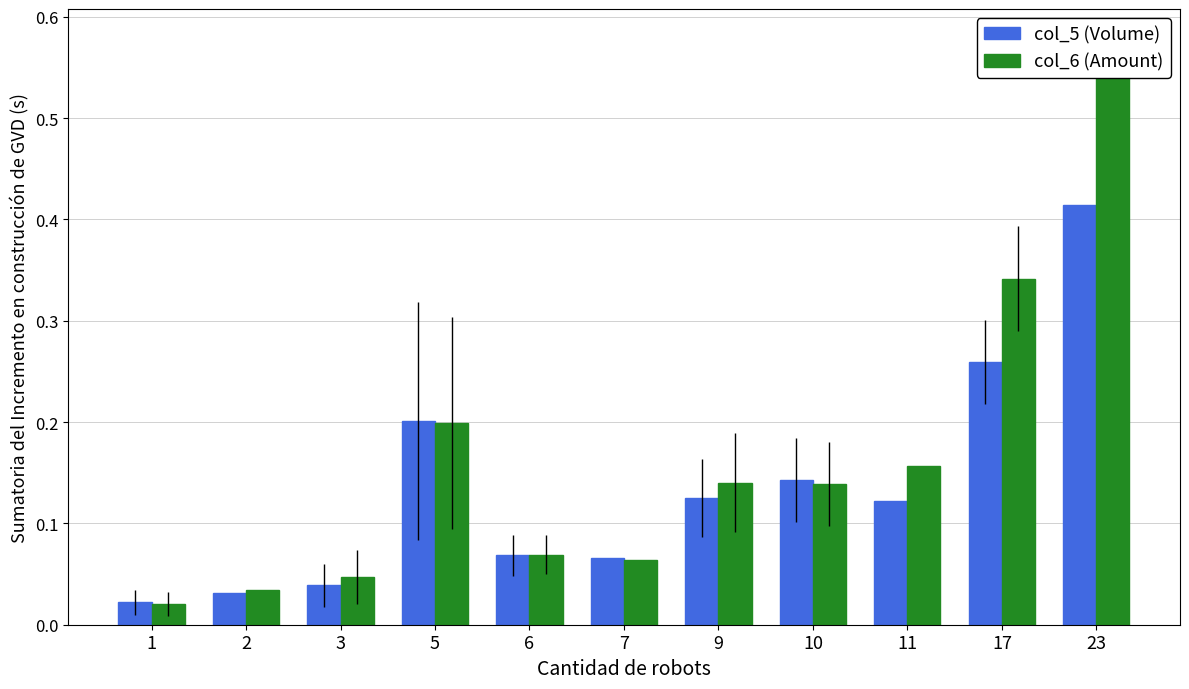

At which label does col_5 (Volume) reach its minimum?

1